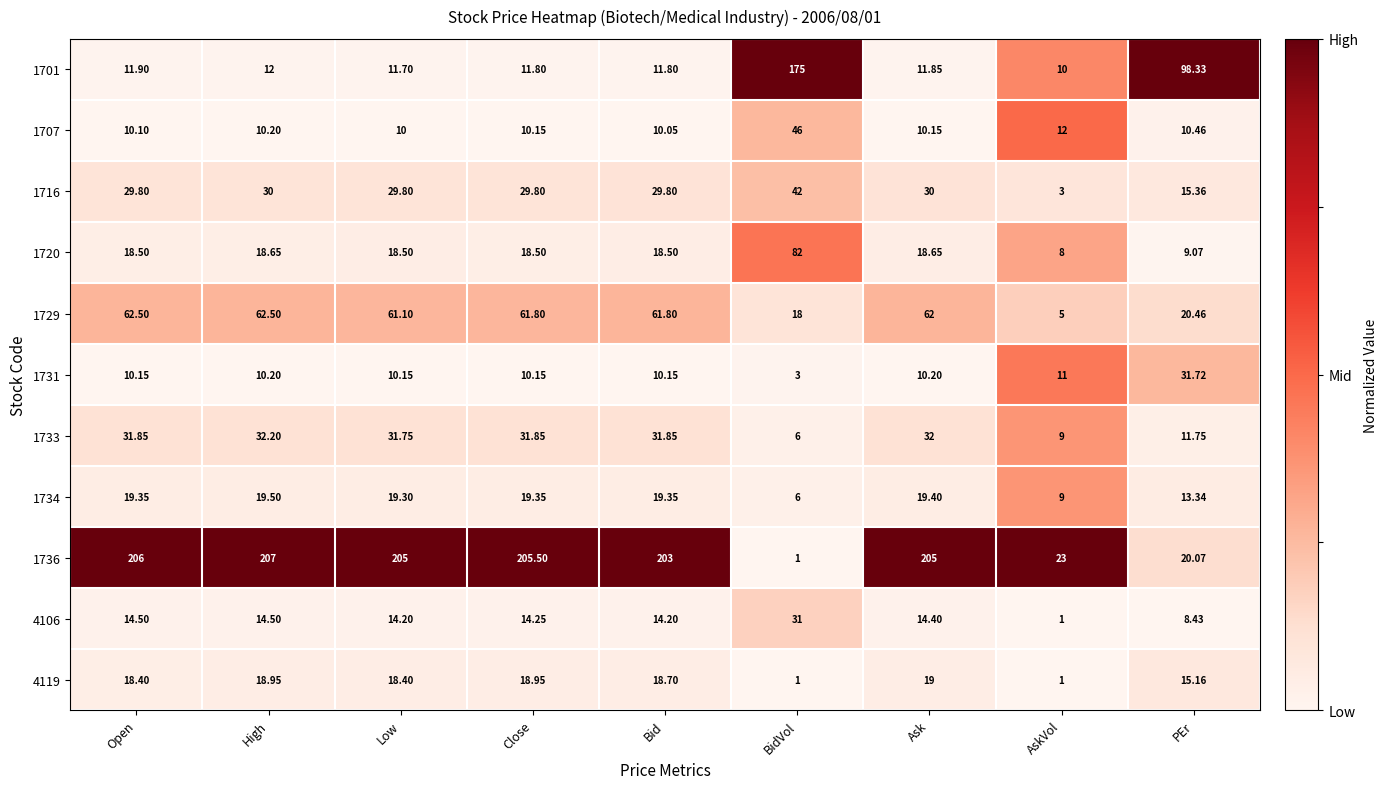

At which label does 1734 reach its minimum?

BidVol